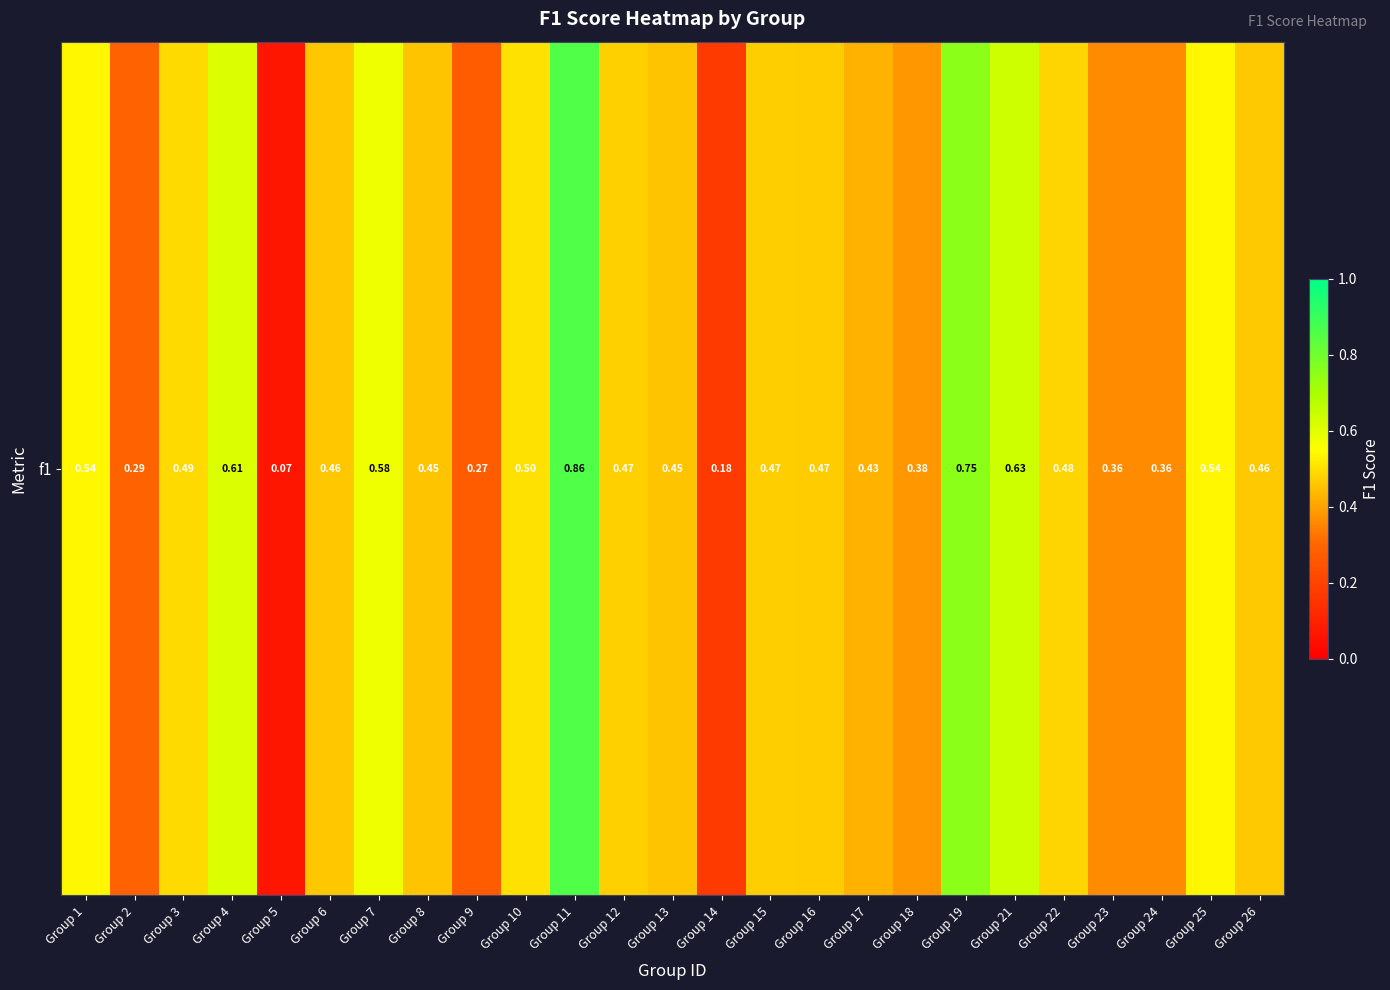

What is the change in value from Group 10 to Group 24?

-0.1